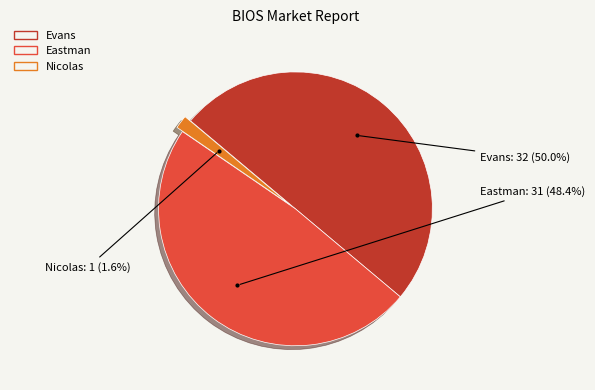

Which slice is the smallest?

Nicolas